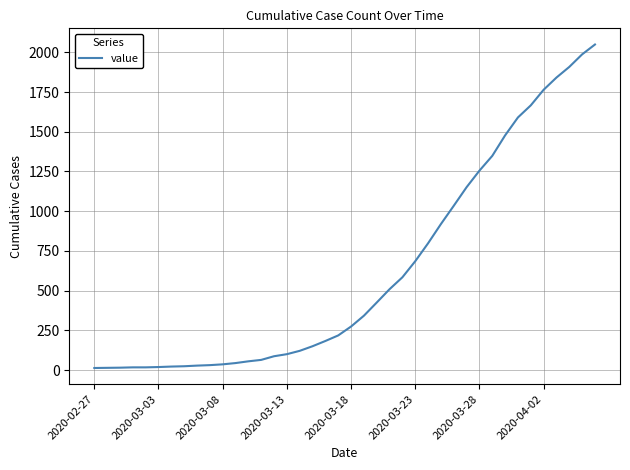

What is the difference between the maximum and minimum values?

2036